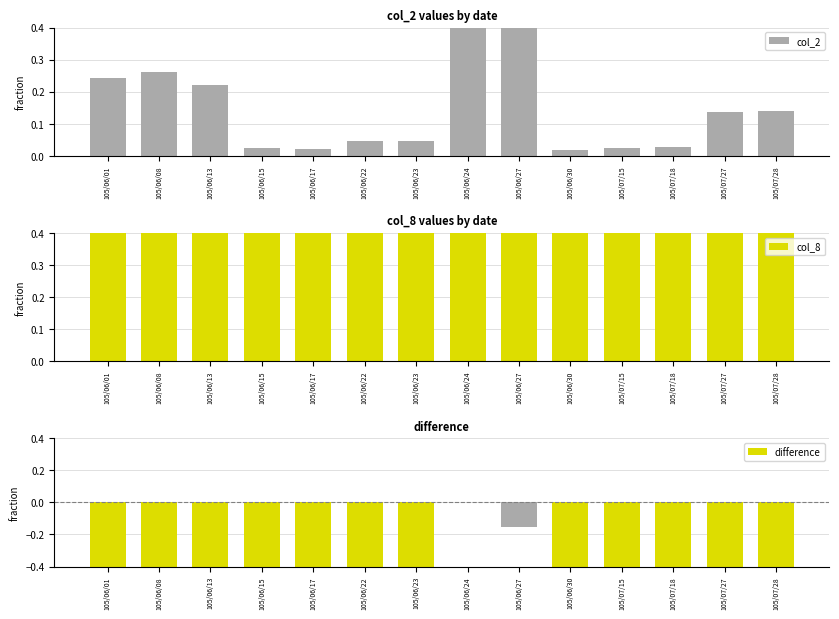

Count the number of categories in the chart.

14